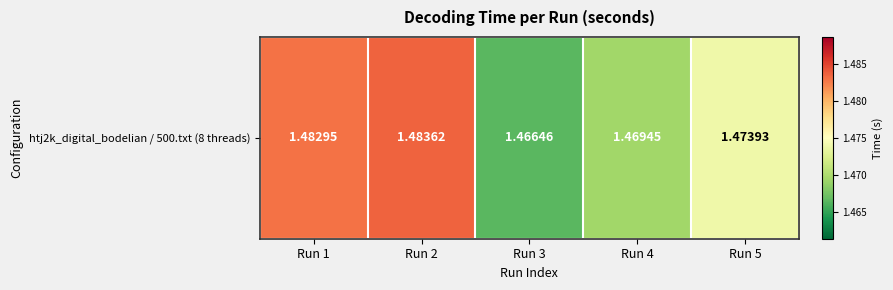

At which category does the chart reach its minimum across all series?

Run 3